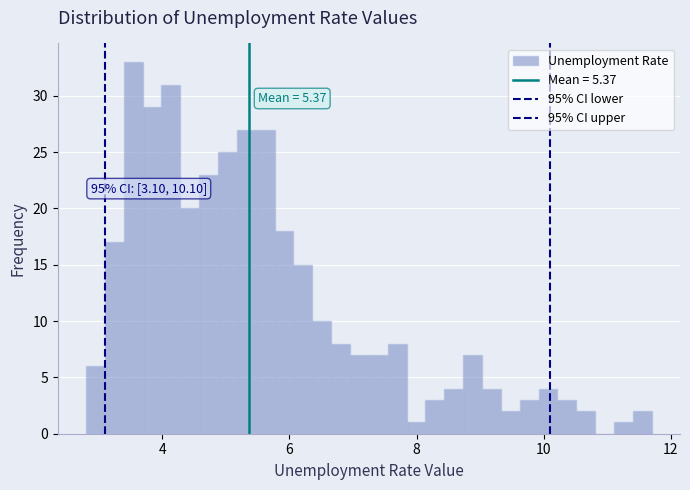

Around what value on the x-axis is the tallest bar? Give the approximate position of its centre, as read against the axis.

3.6